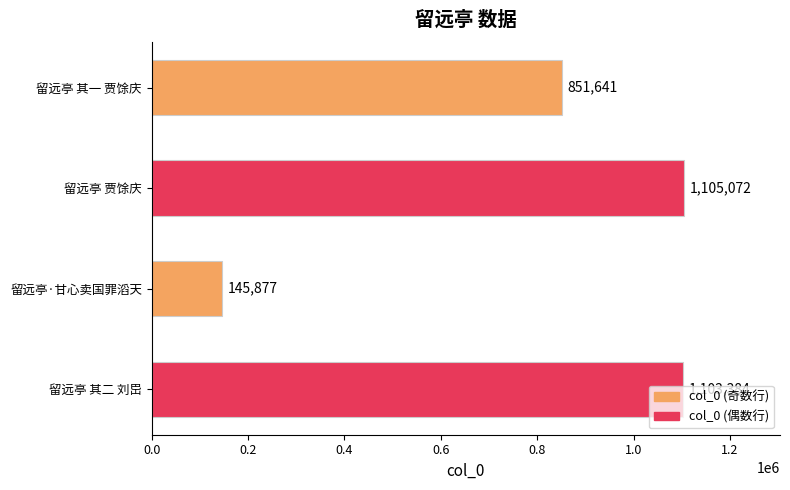

Are the bars horizontal?

Yes